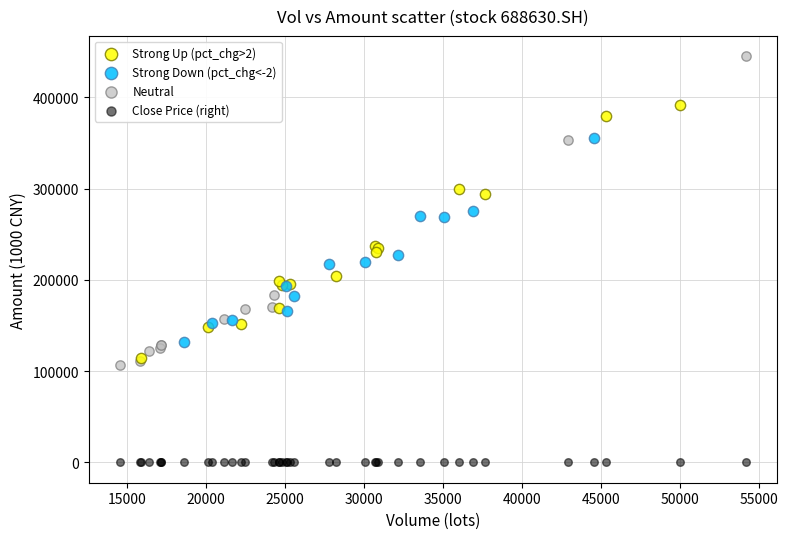

Which series reaches the minimum Y coordinate?

Close Price (right)